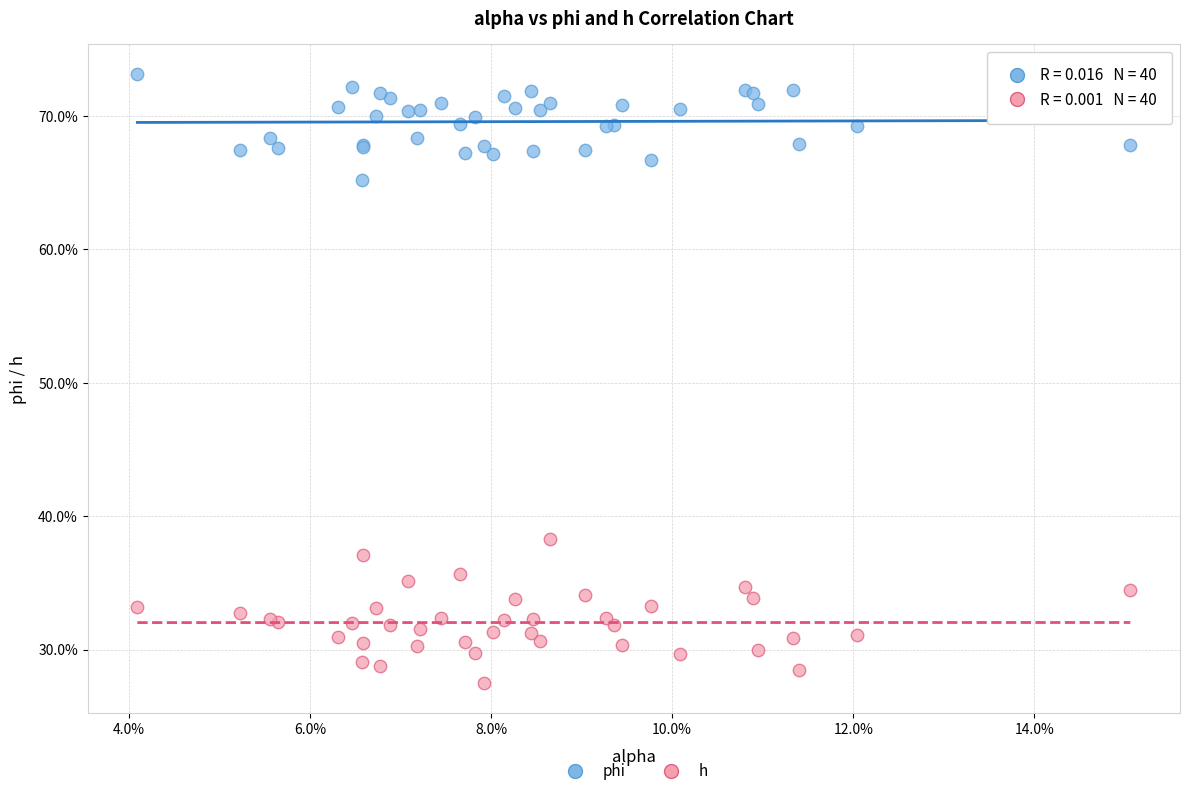

What are all the series names shown in the legend?

phi, h